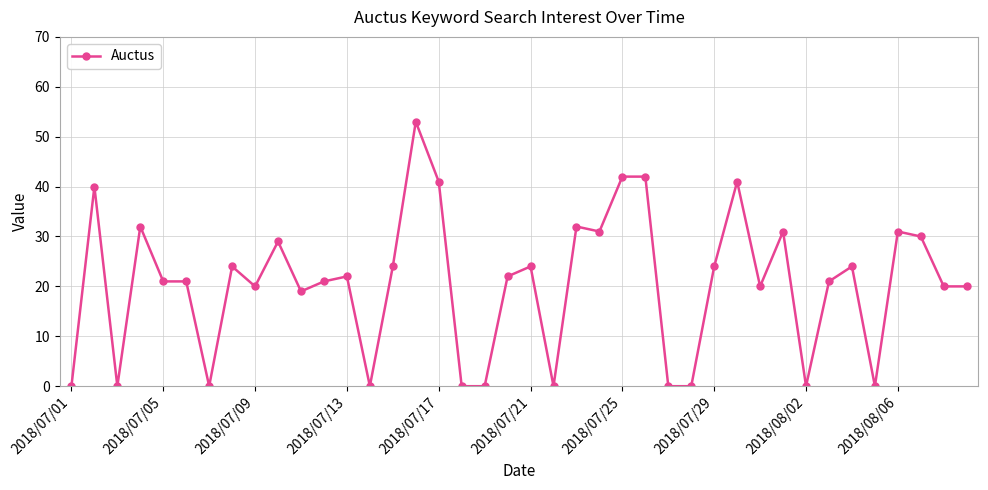

What is the average value?

21